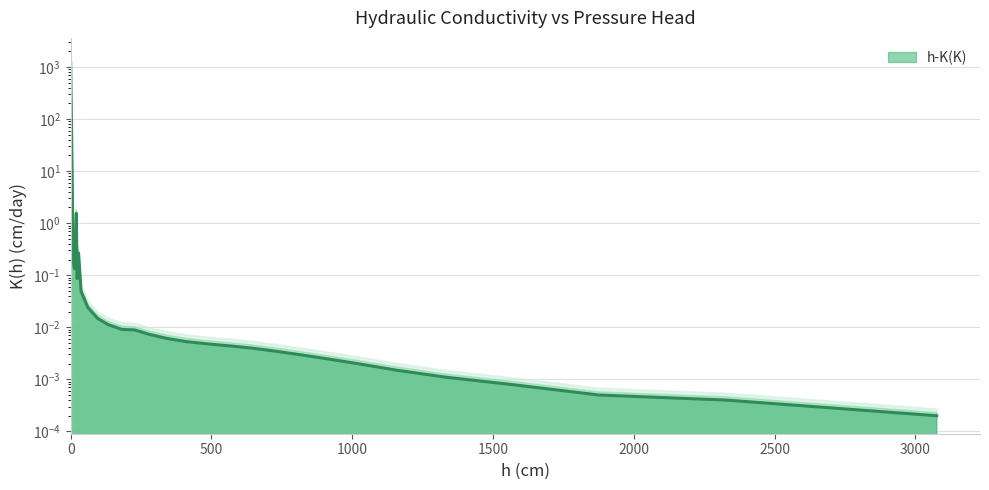

What is the maximum value shown in the chart?

1209.0